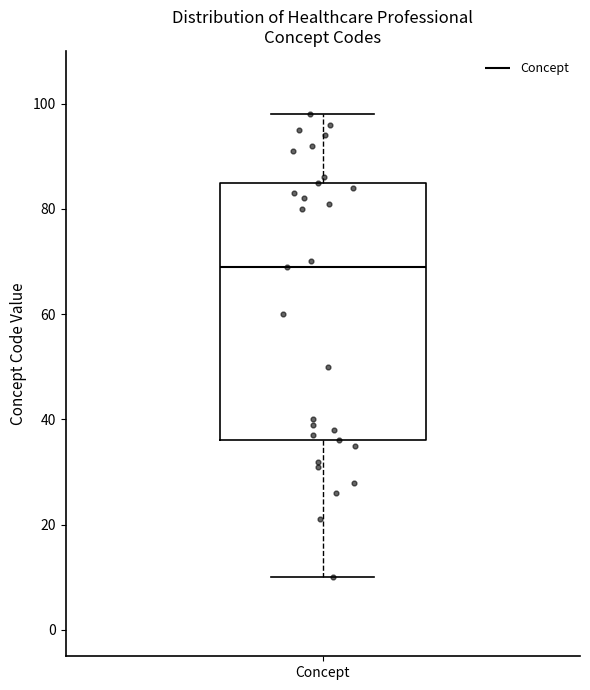

Where is the lower edge of the box for Concept on the y-axis? The values are not printed on the chart, so give them approximately, as read against the axis.

36